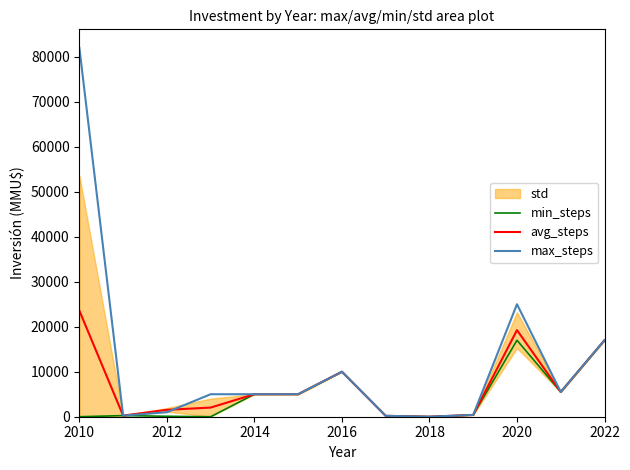

At which category is the sum across all series the highest?

2010